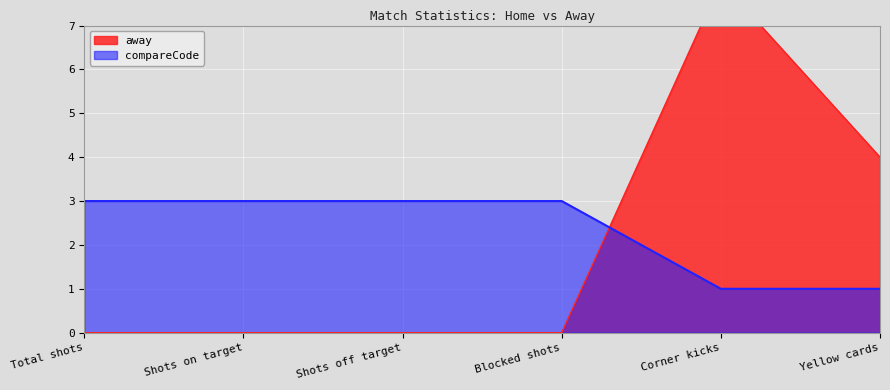

What position from the right is Blocked shots?

3